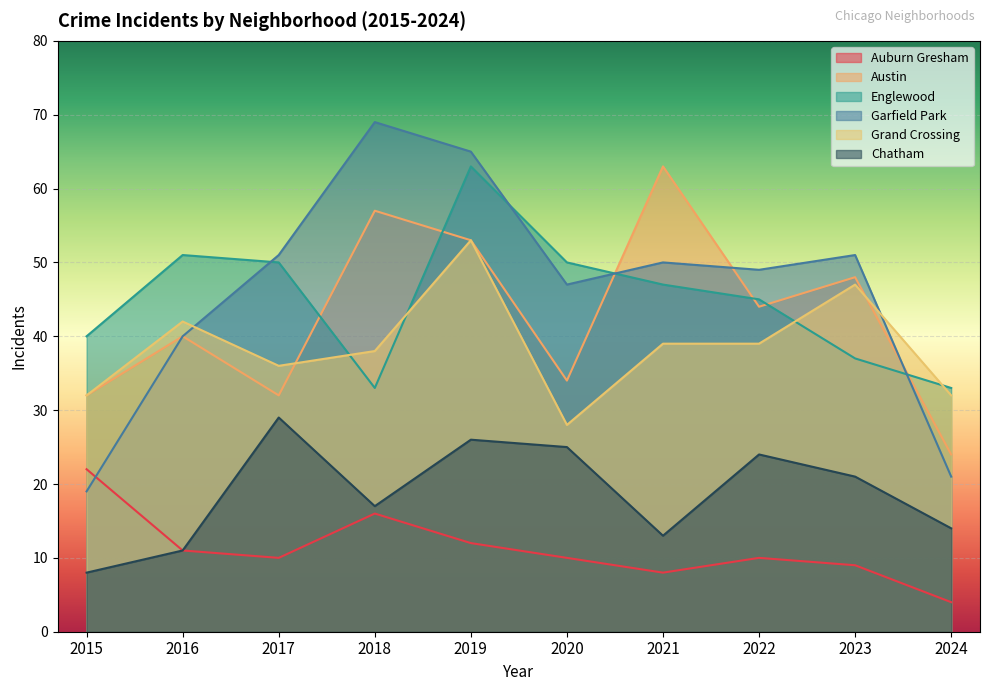

The value of Garfield Park at 2021 is 50. True or false?

True